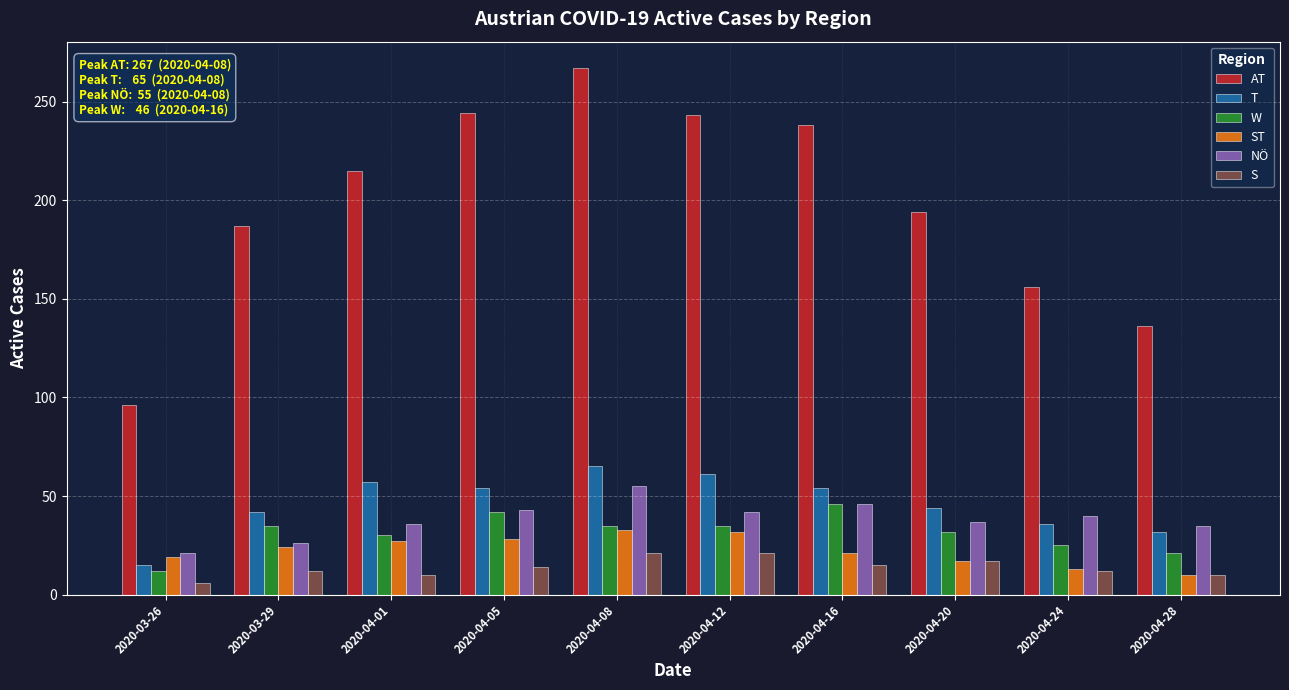

The value of T at 2020-04-16 is 29. True or false?

False